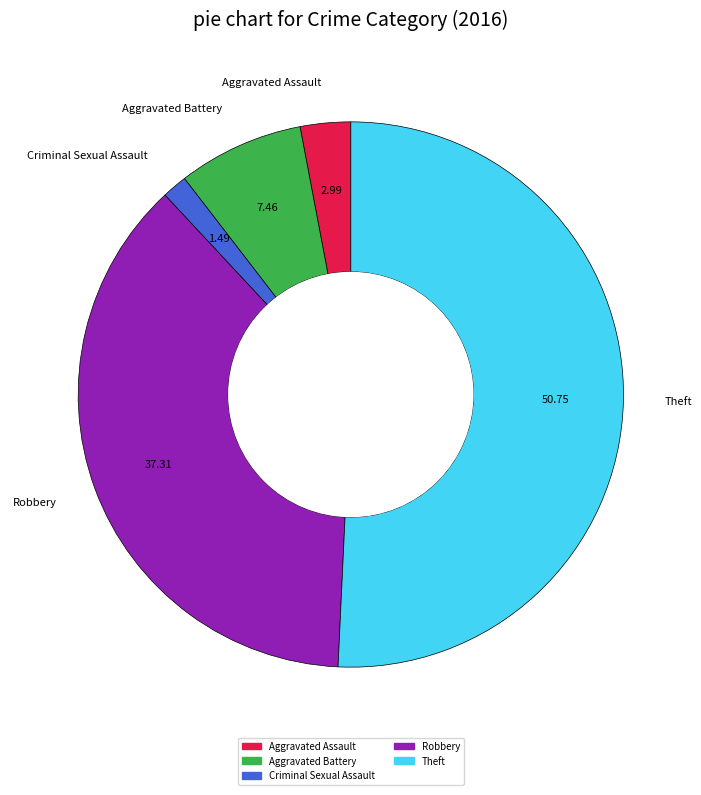

Does any single category account for the majority?

Yes